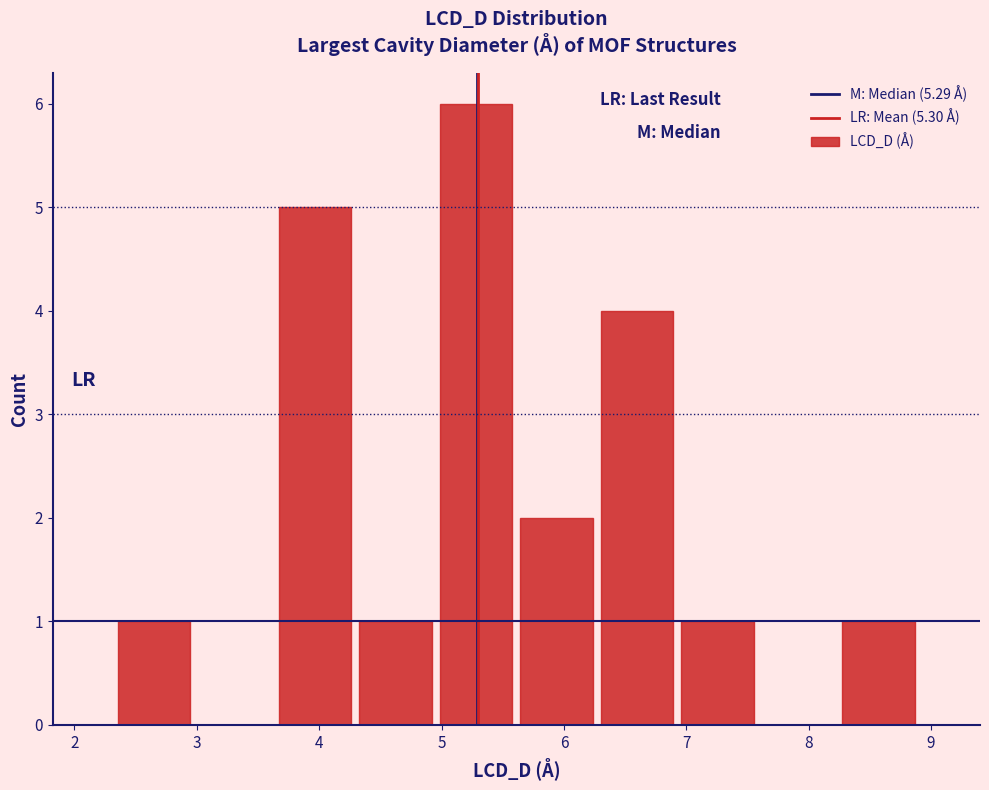

Which range on the x-axis has the tallest bar?

5.0 to 5.6